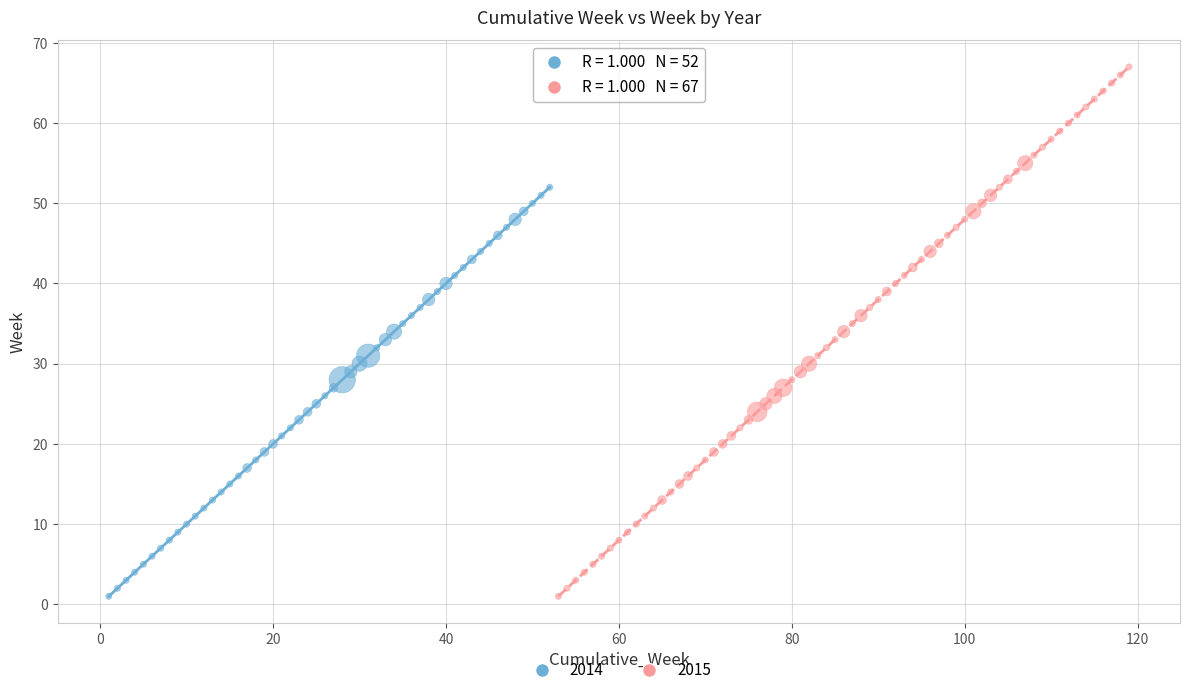

What are all the series names shown in the legend?

2014, 2015